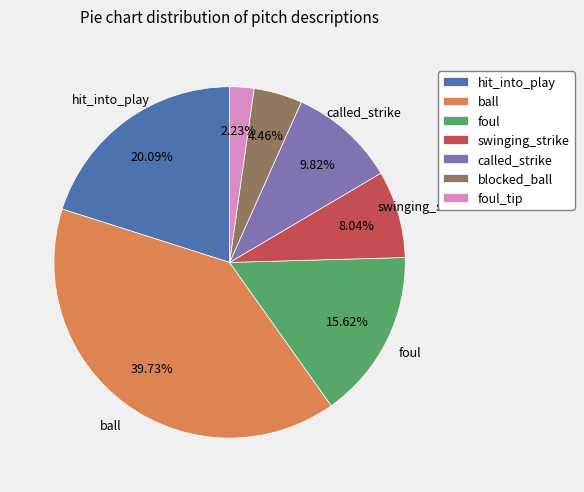

The called_strike slice represents 1% of the pie. True or false?

False